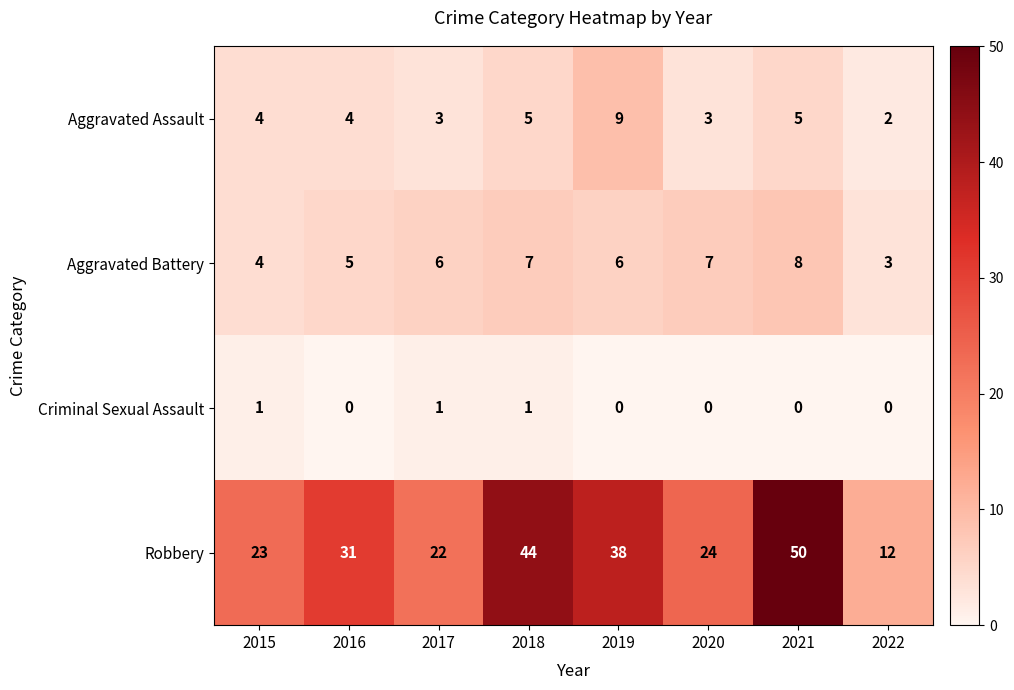

What is the sum of all Aggravated Assault values?

35